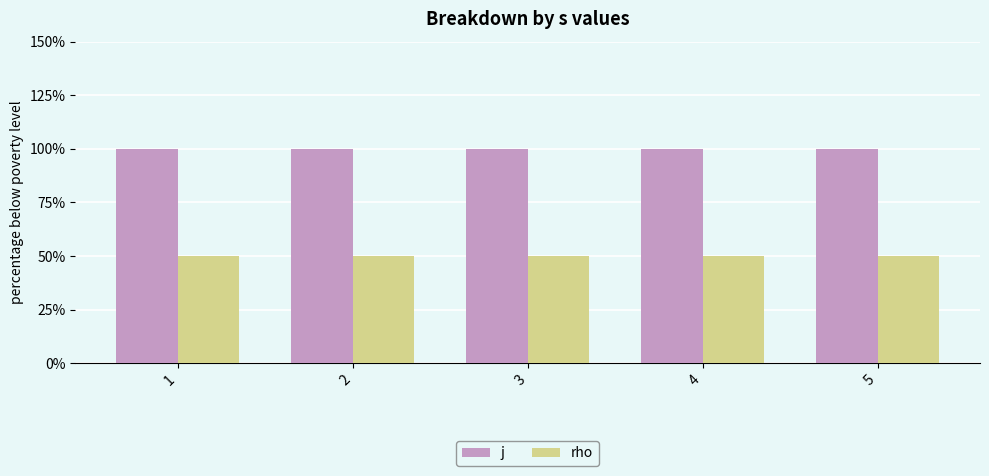

What is the maximum value shown in the chart?

2